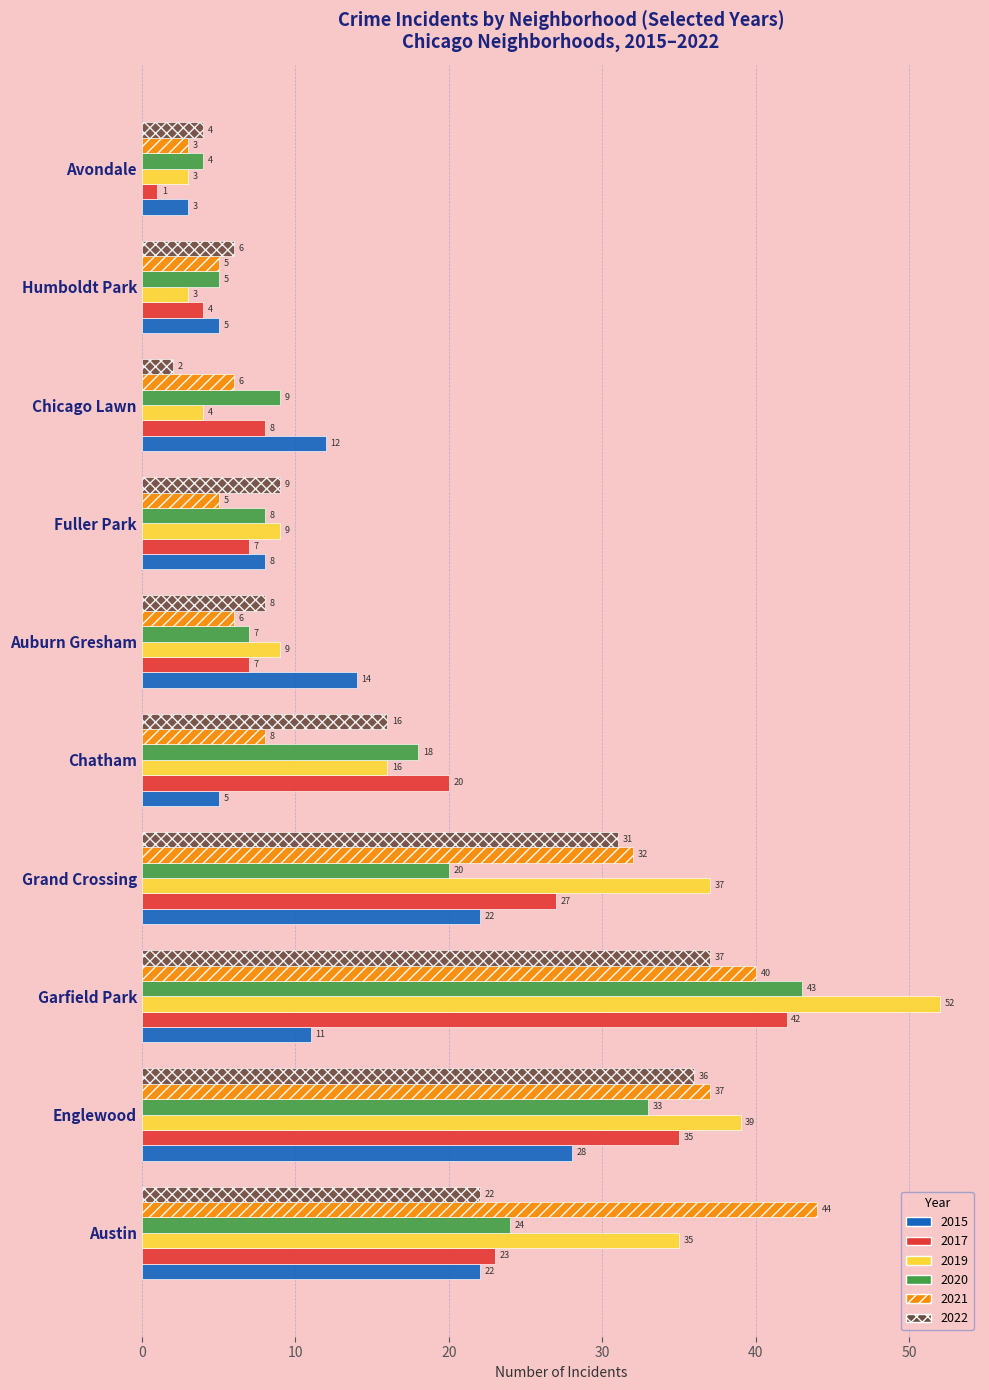

Is it true that 2015 equals 5 at Auburn Gresham?

False